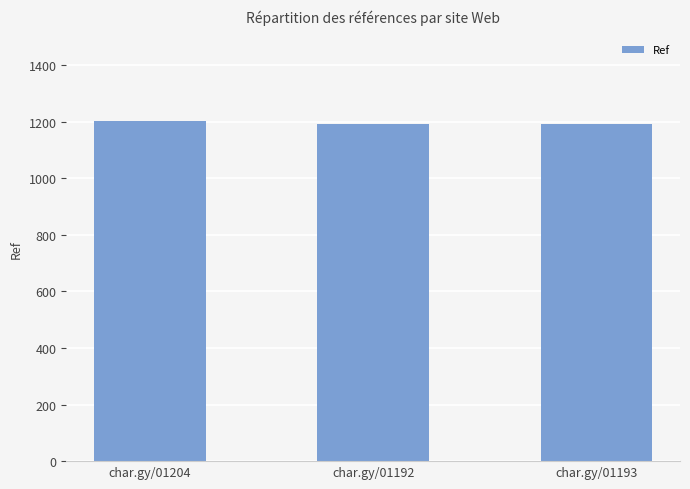

What is the value of the 2nd bar from the left?

1192